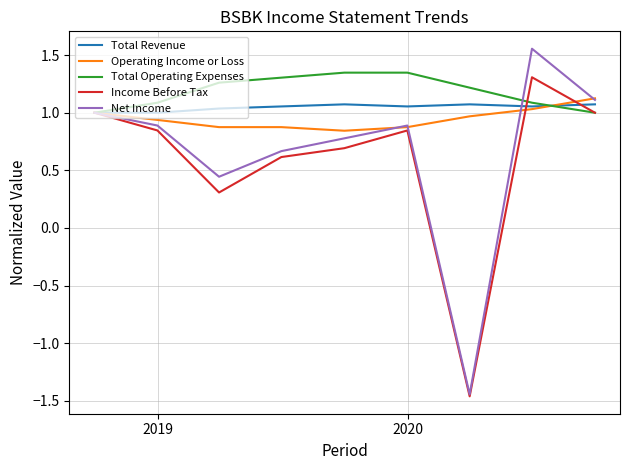

Which series has the largest total across all categories?

Total Operating Expenses